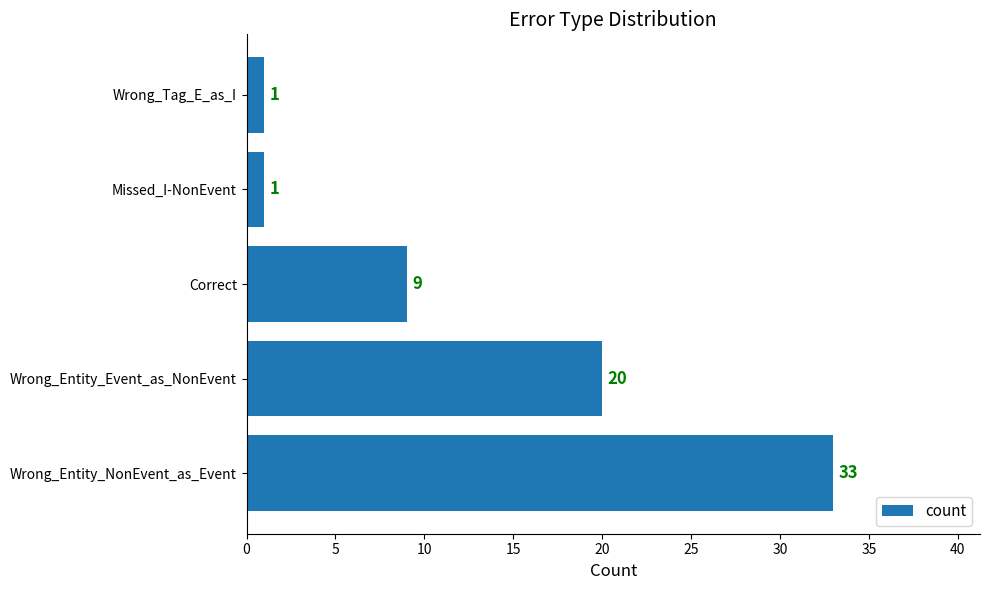

Reading bottom to top, list all the values displayed in this chart.

33	20	9	1	1